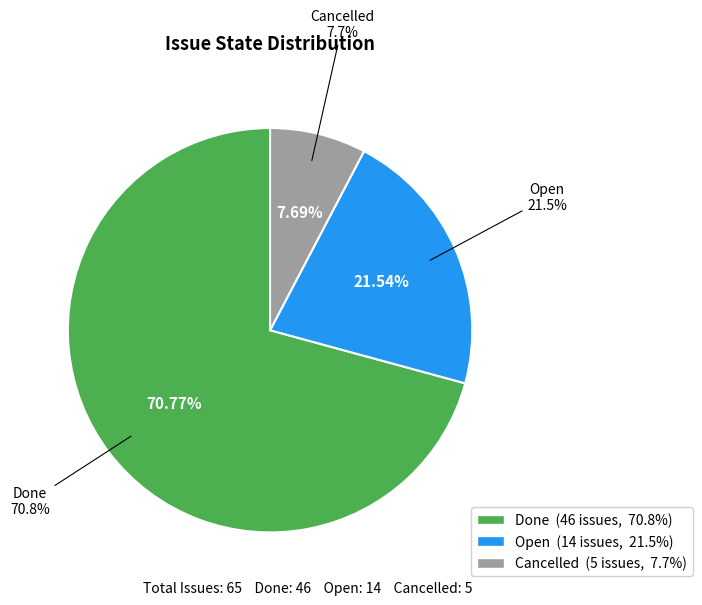

What is the change in value from Open to Cancelled?

-9